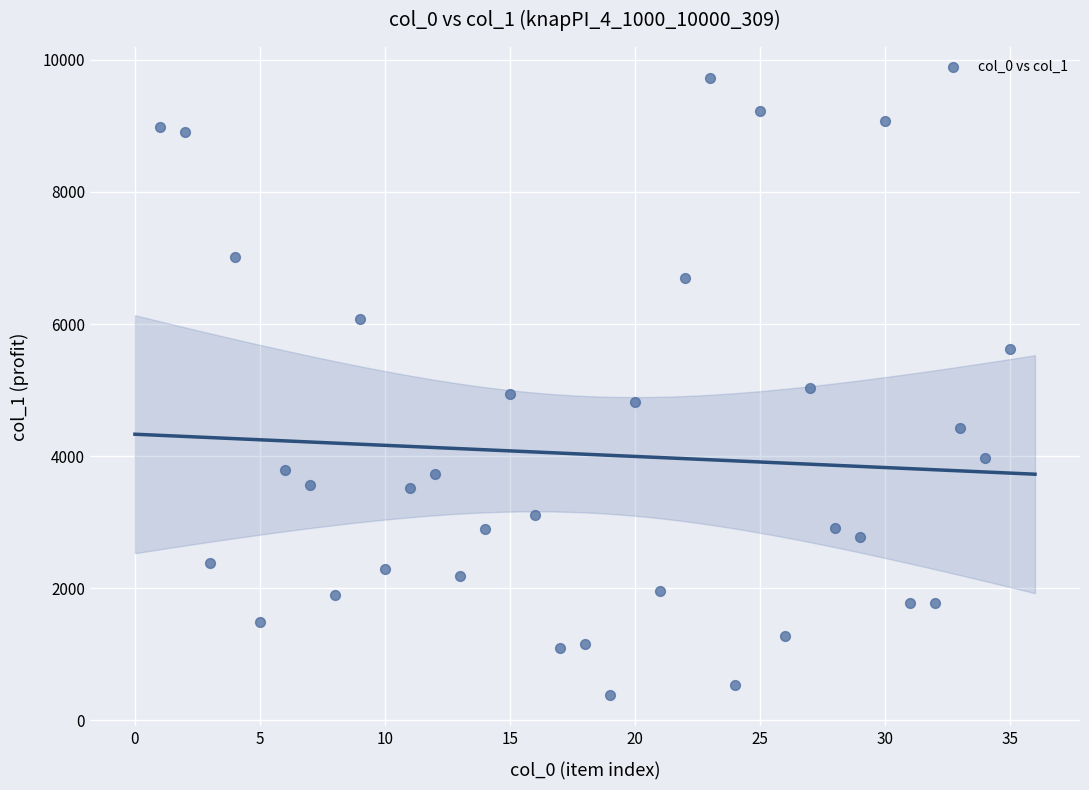

What is the range of Y values (max minus min)?

9346